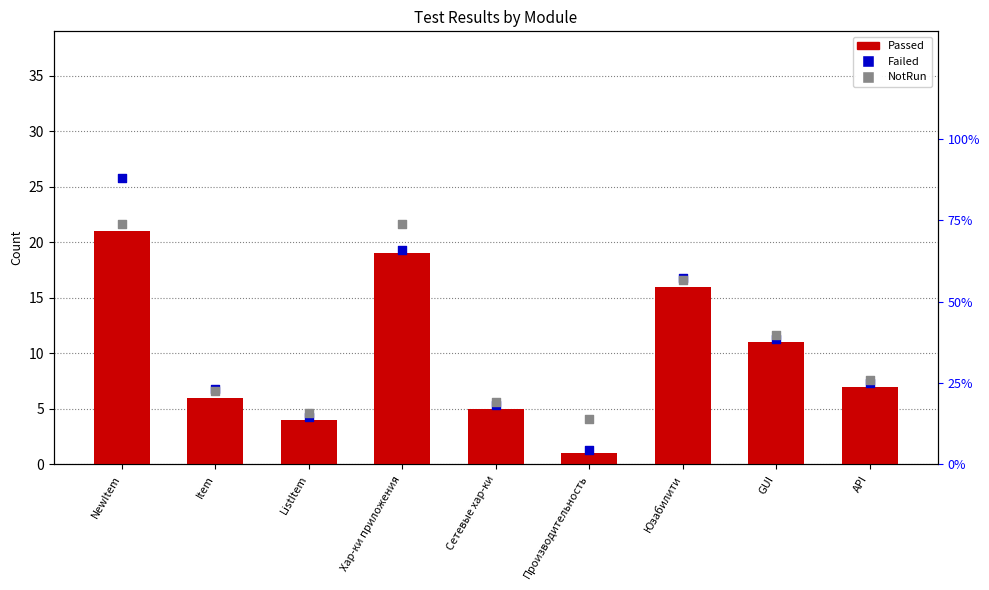

Which series has the largest total across all categories?

NotRun